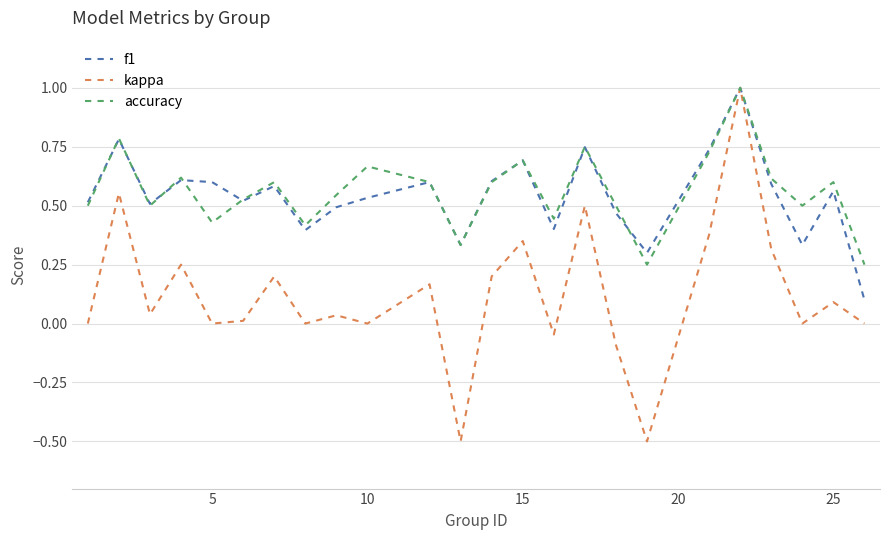

What is the highest value of the f1 series?

1.0